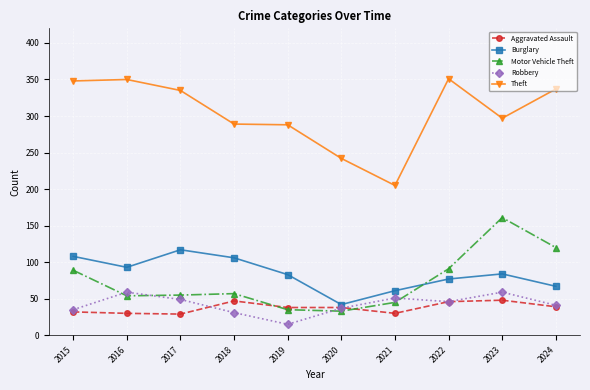

How many times do Robbery and Motor Vehicle Theft cross each other?

4